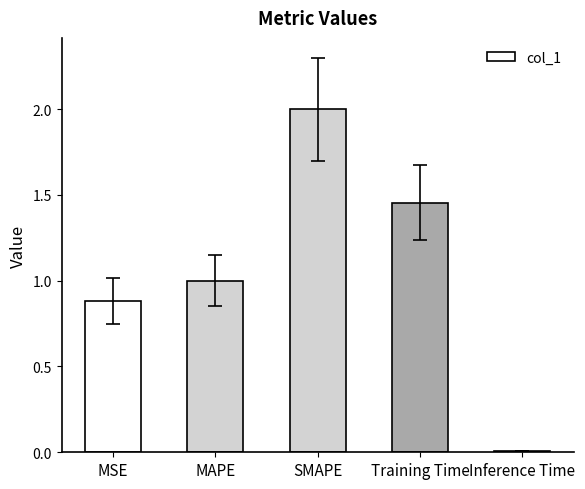

What is the label of the 3rd bar from the left?

SMAPE